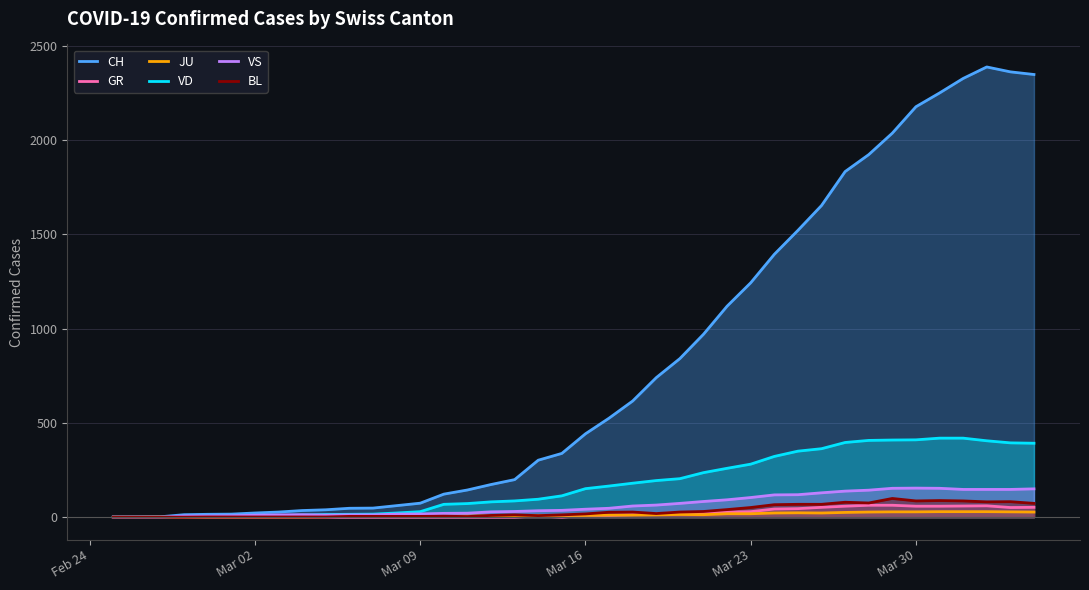

Does the chart have visible grid lines?

Yes